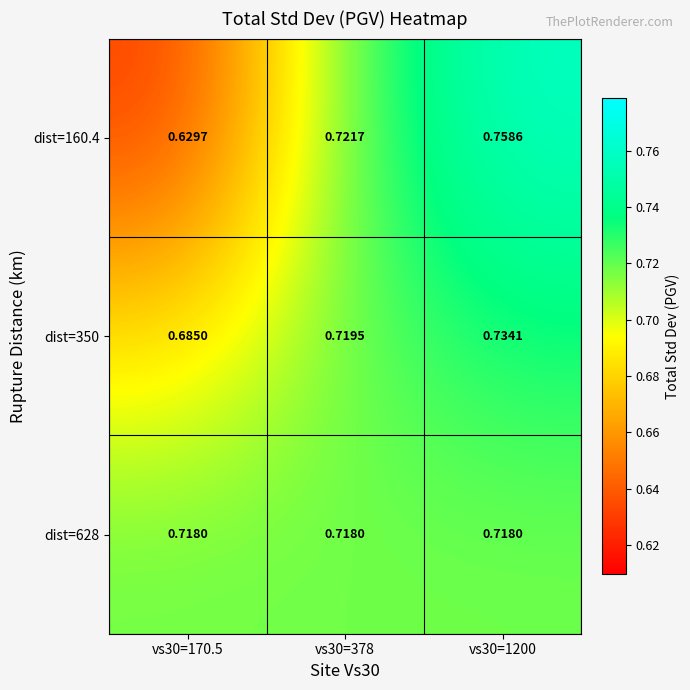

Is the value of dist=628 at vs30=1200 greater than the value of dist=350 at vs30=170.5?

Yes